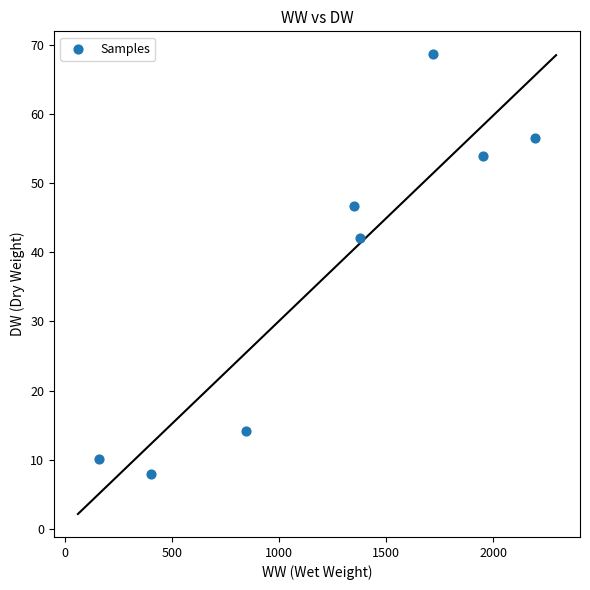

What is the range of Y values (max minus min)?

60.7